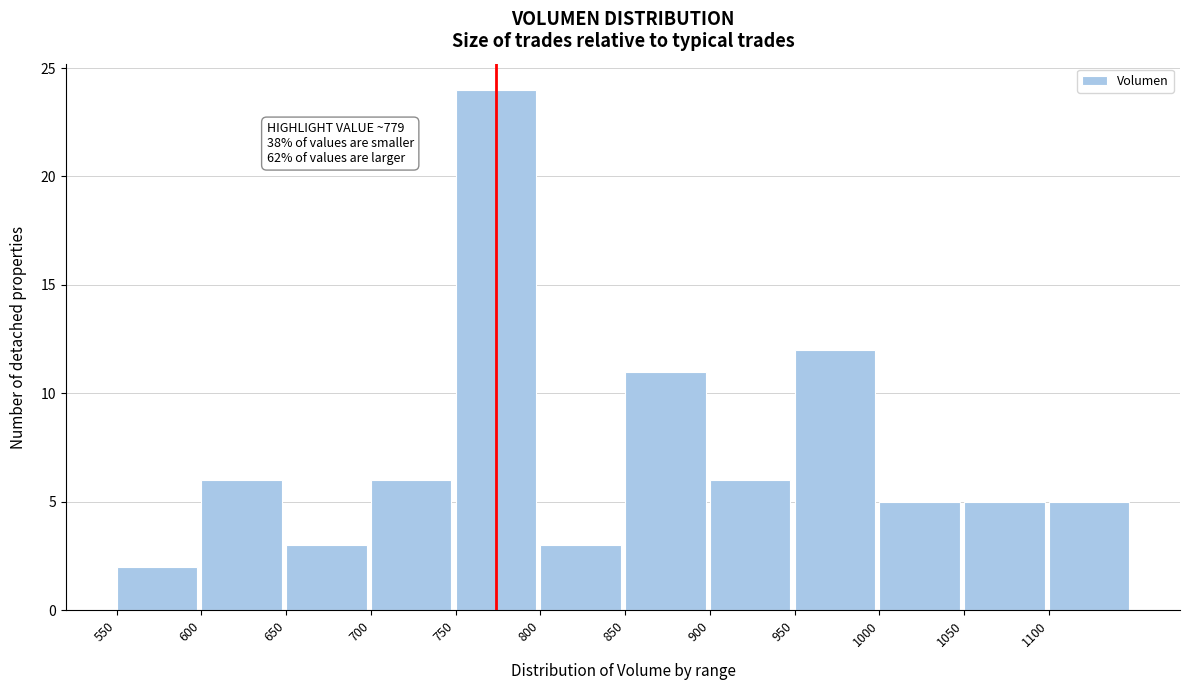

Over which range of the x-axis is the bar tallest?

750 to 800